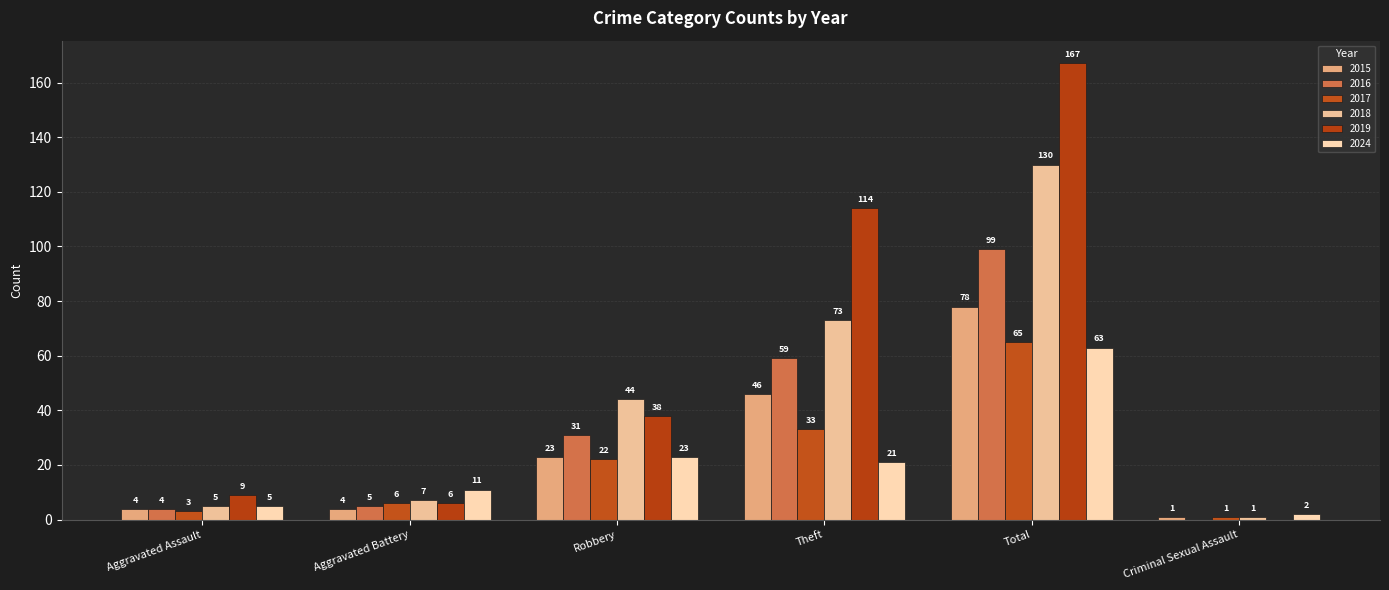

Are the bars horizontal?

No